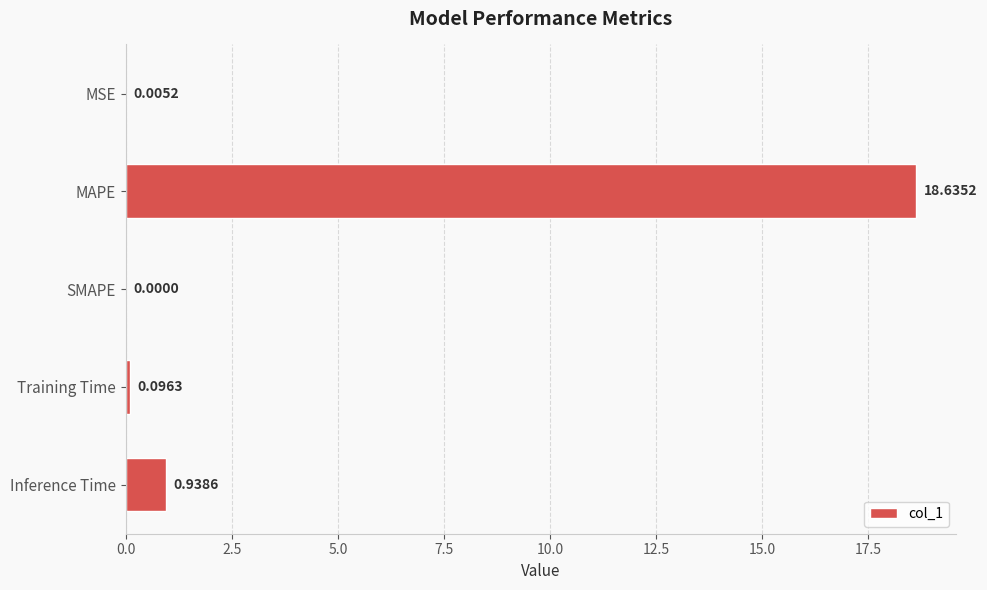

What is the maximum value shown in the chart?

18.6